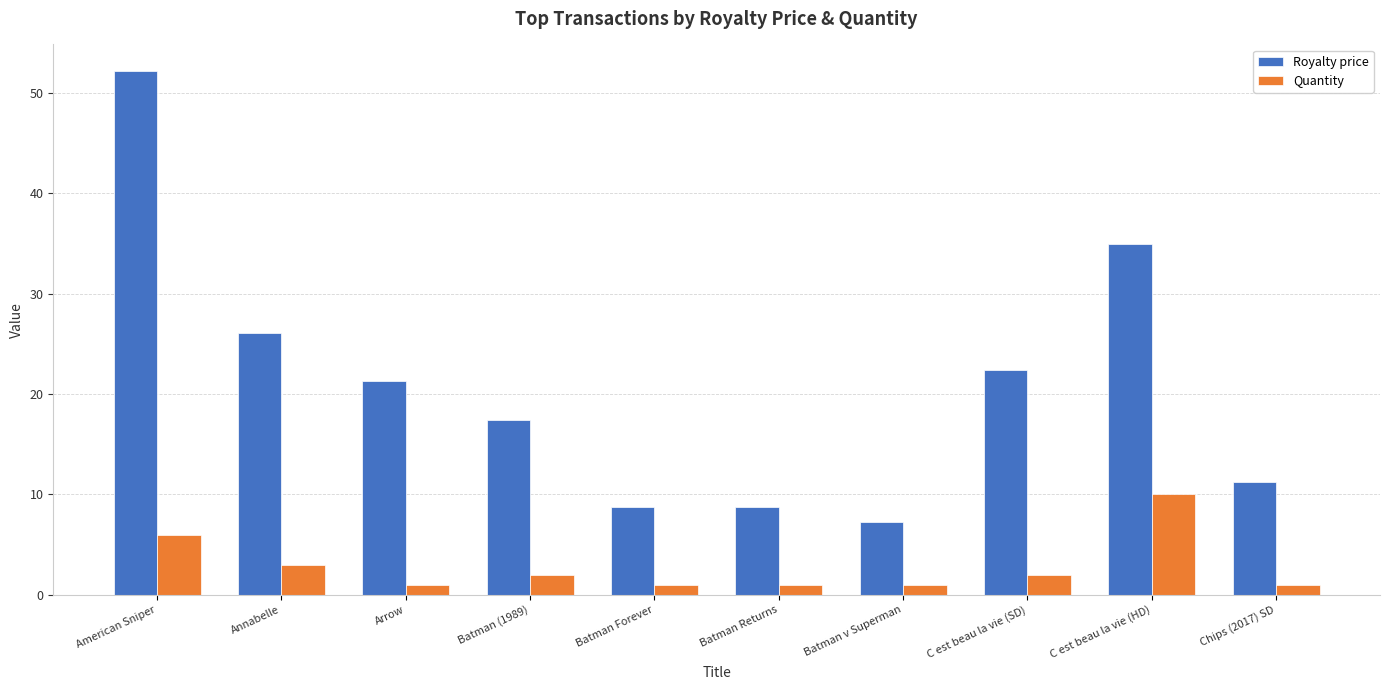

True or false: Royalty price has a value of 17.8 at American Sniper.

False